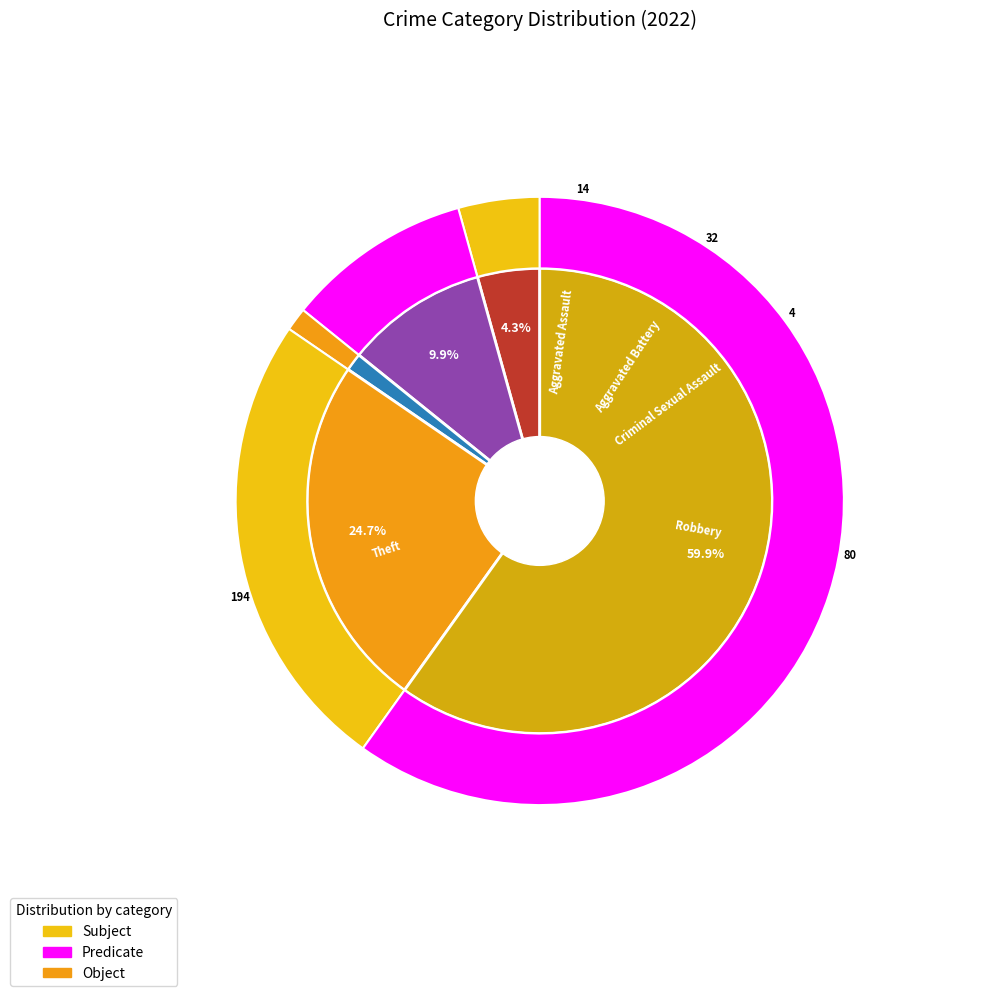

What percentage is the Aggravated Battery slice, to the nearest percent?

10%